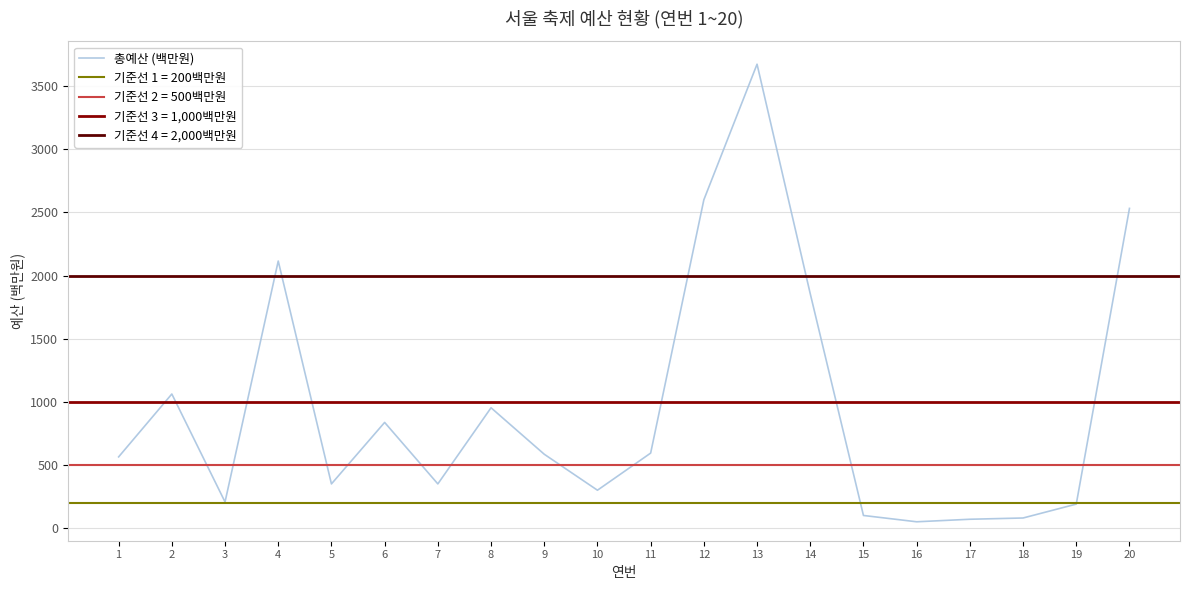

Where is the first local minimum?

3